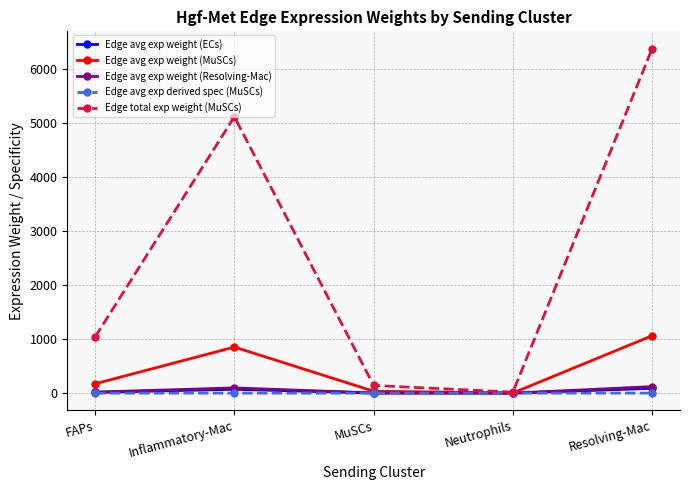

What are all the series names shown in the legend?

Edge avg exp weight (ECs), Edge avg exp weight (MuSCs), Edge avg exp weight (Resolving-Mac), Edge avg exp derived spec (MuSCs), Edge total exp weight (MuSCs)